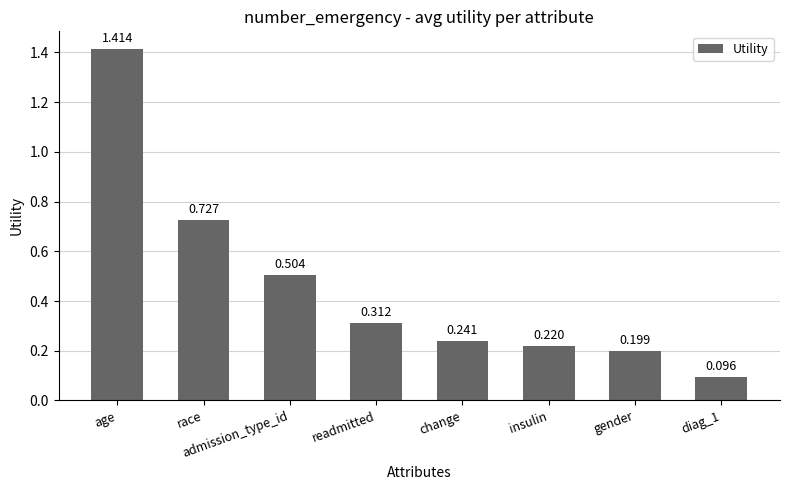

Which label corresponds to the largest value in the chart?

age